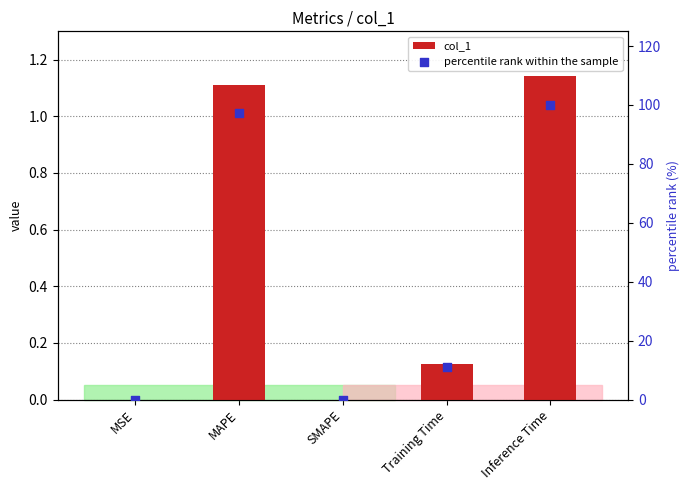

Which series has the widest spread of Y values?

percentile rank within the sample